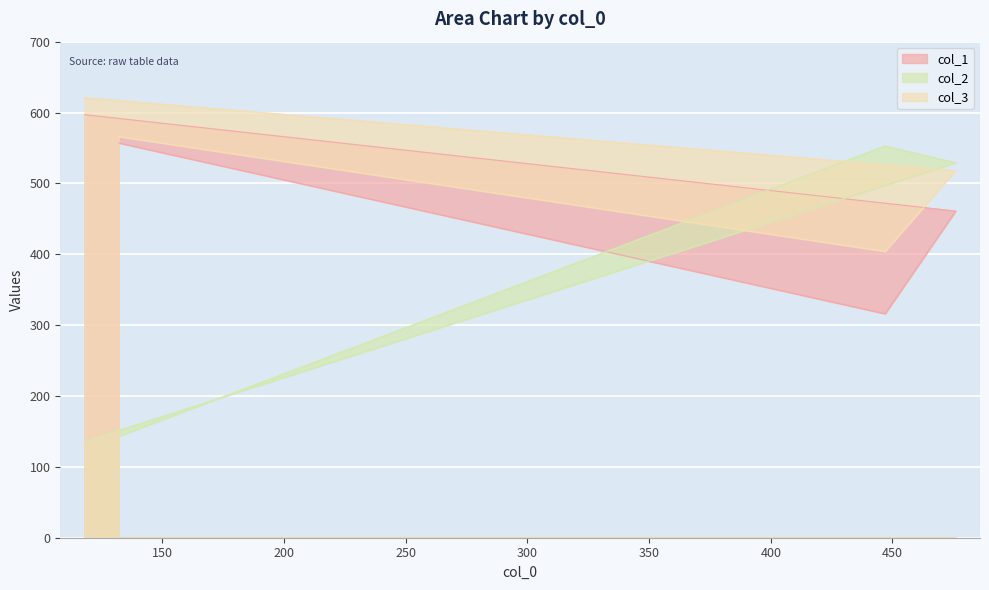

What is the approximate value of col_3 at 447, to the nearest 50?

400